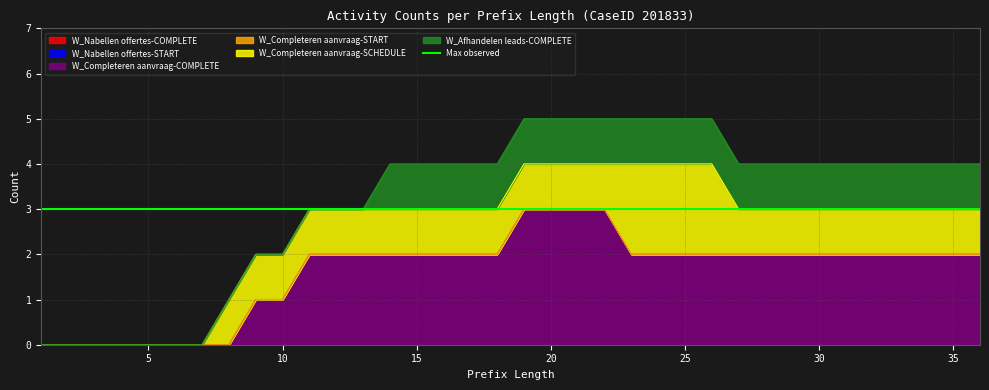

Rank the categories by W_Completeren aanvraag-SCHEDULE value from highest to lowest.

23, 24, 25, 26, 8, 9, 10, 11, 12, 13, 14, 15, 16, 17, 18, 19, 20, 21, 22, 27, 28, 29, 30, 31, 32, 33, 34, 35, 36, 1, 2, 3, 4, 5, 6, 7